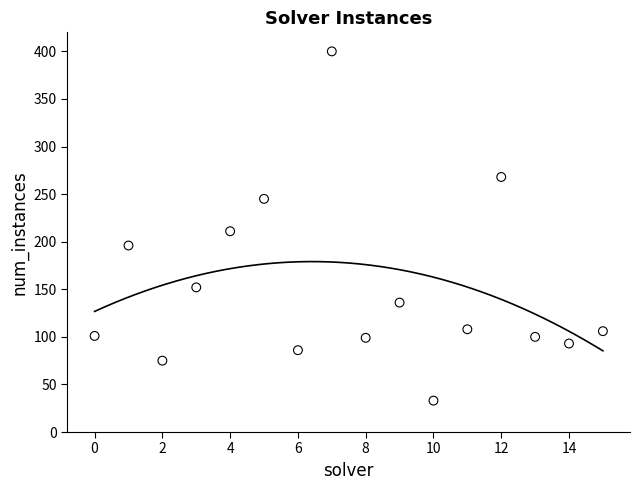

What Y value in the scatter plot is closest to 216?

211